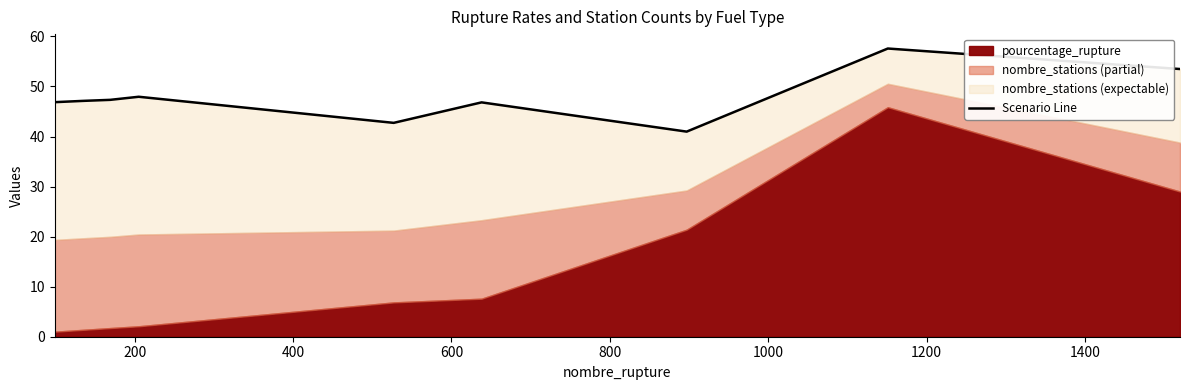

Where does the data first go above 47?

200